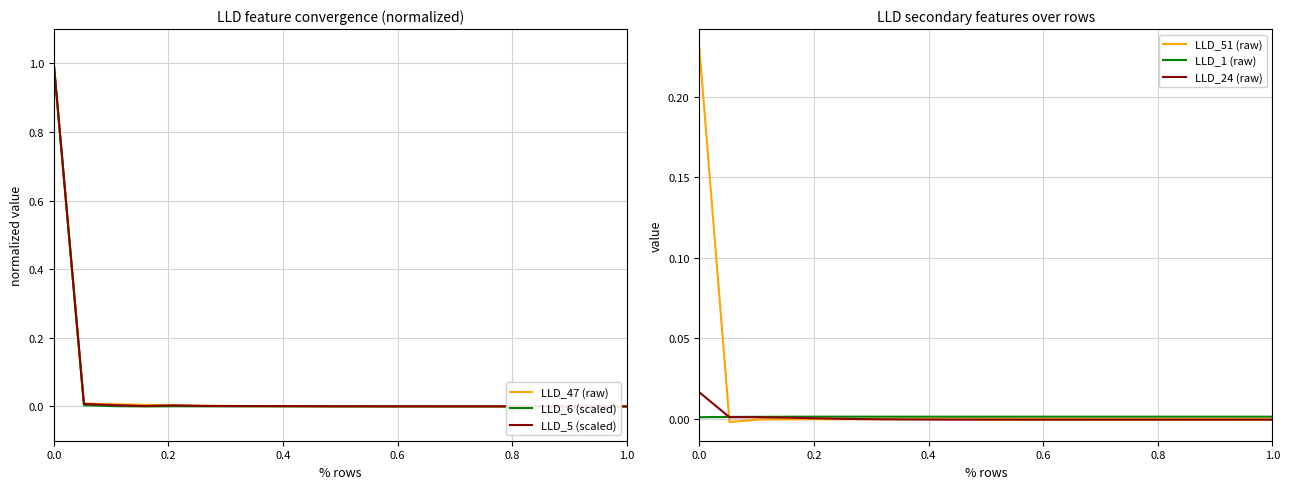

What is the highest value of the LLD_47 (raw) series?

1.0